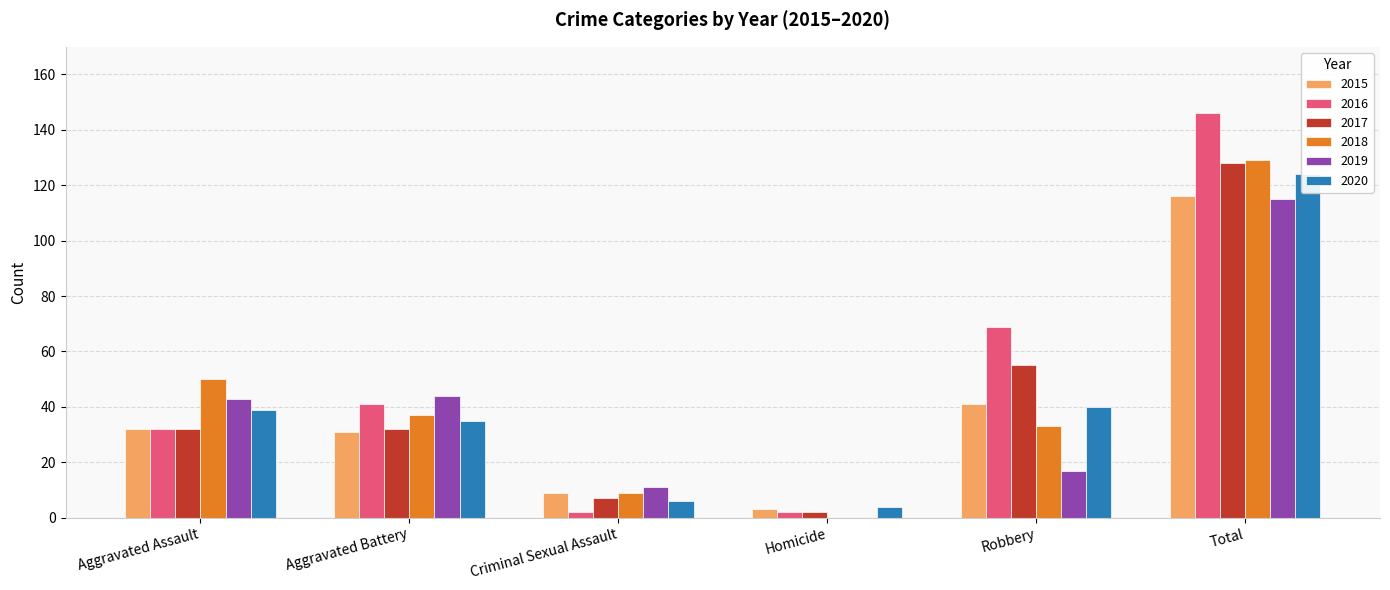

Are the bars horizontal?

No